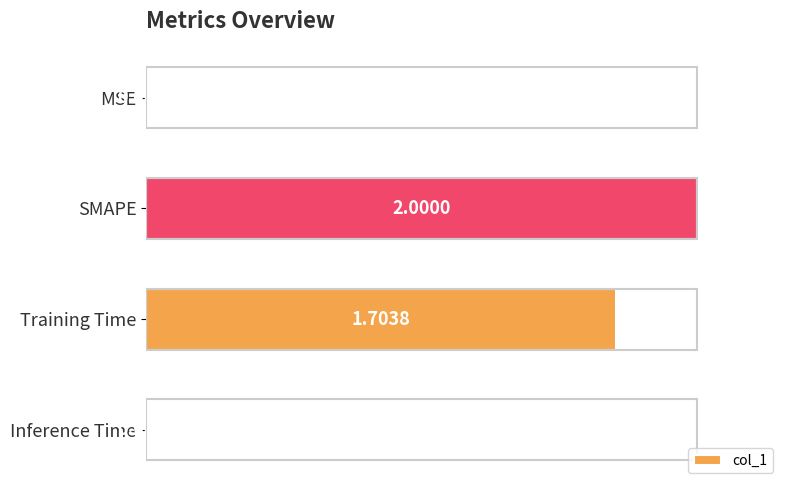

Where is the data nearest to the value 0?

MSE